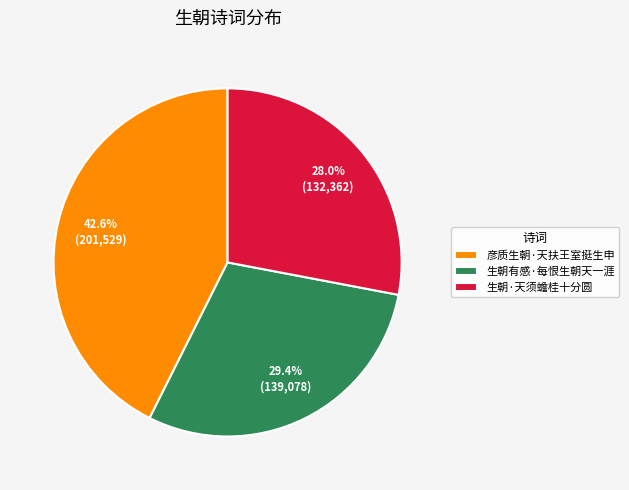

What percentage do 生朝有感·每恨生朝天一涯 and 生朝·天须蟾桂十分圆 together represent?

57.4%